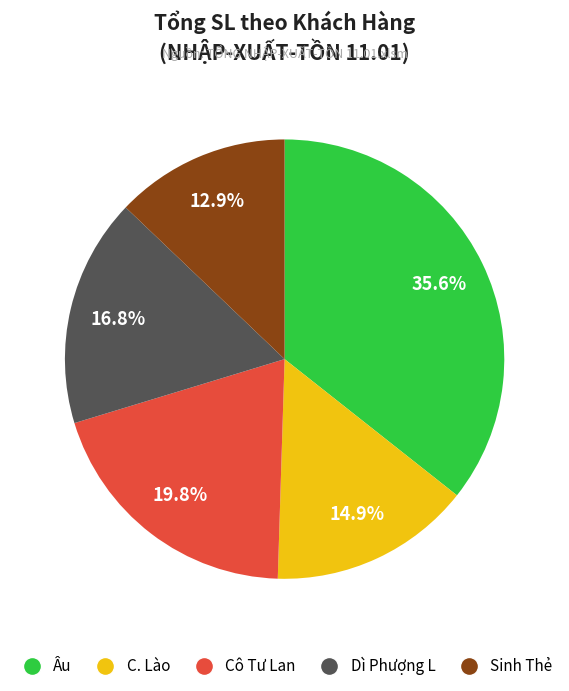

Is it true that Dì Phượng L is 26% of the pie?

False